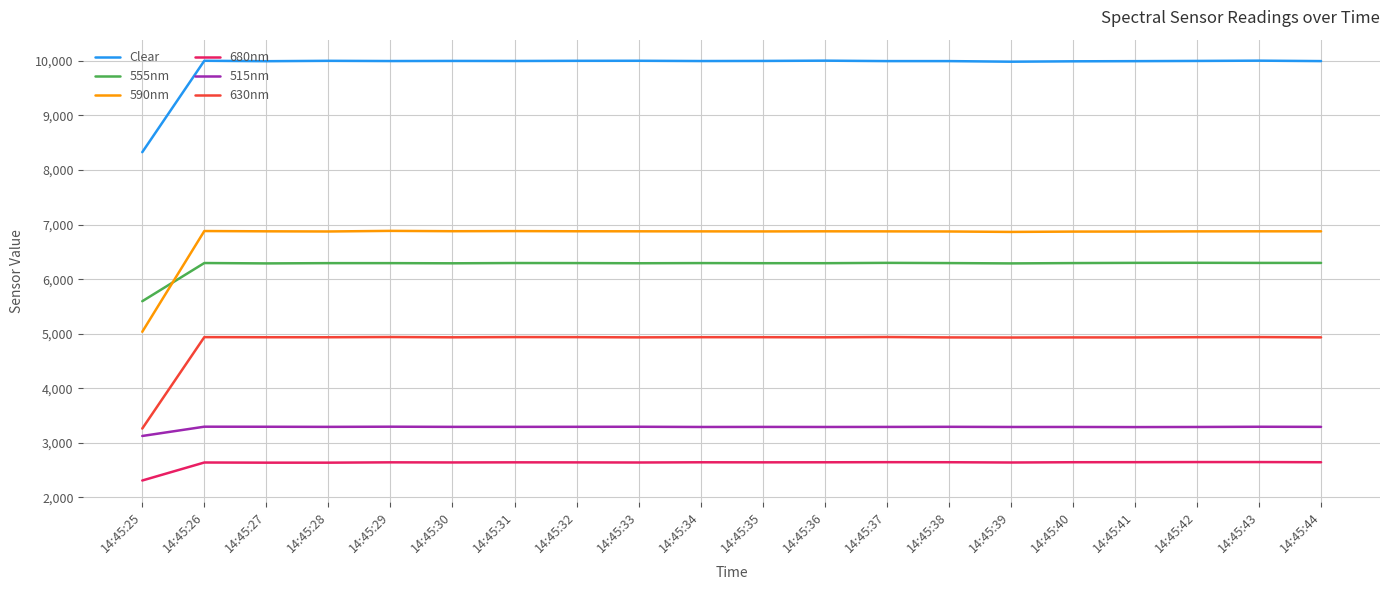

At 14:45:36, list the series in order from largest to smallest.

Clear, 590nm, 555nm, 630nm, 515nm, 680nm